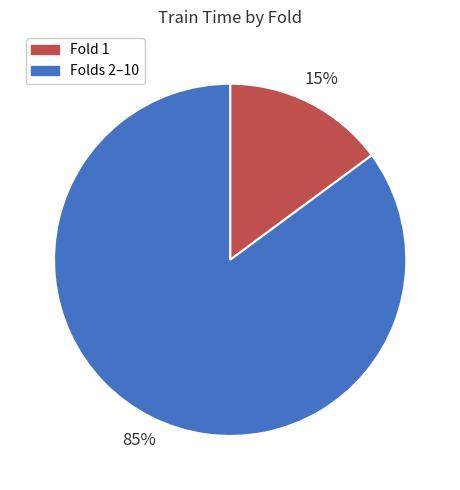

Does any single category account for the majority?

Yes